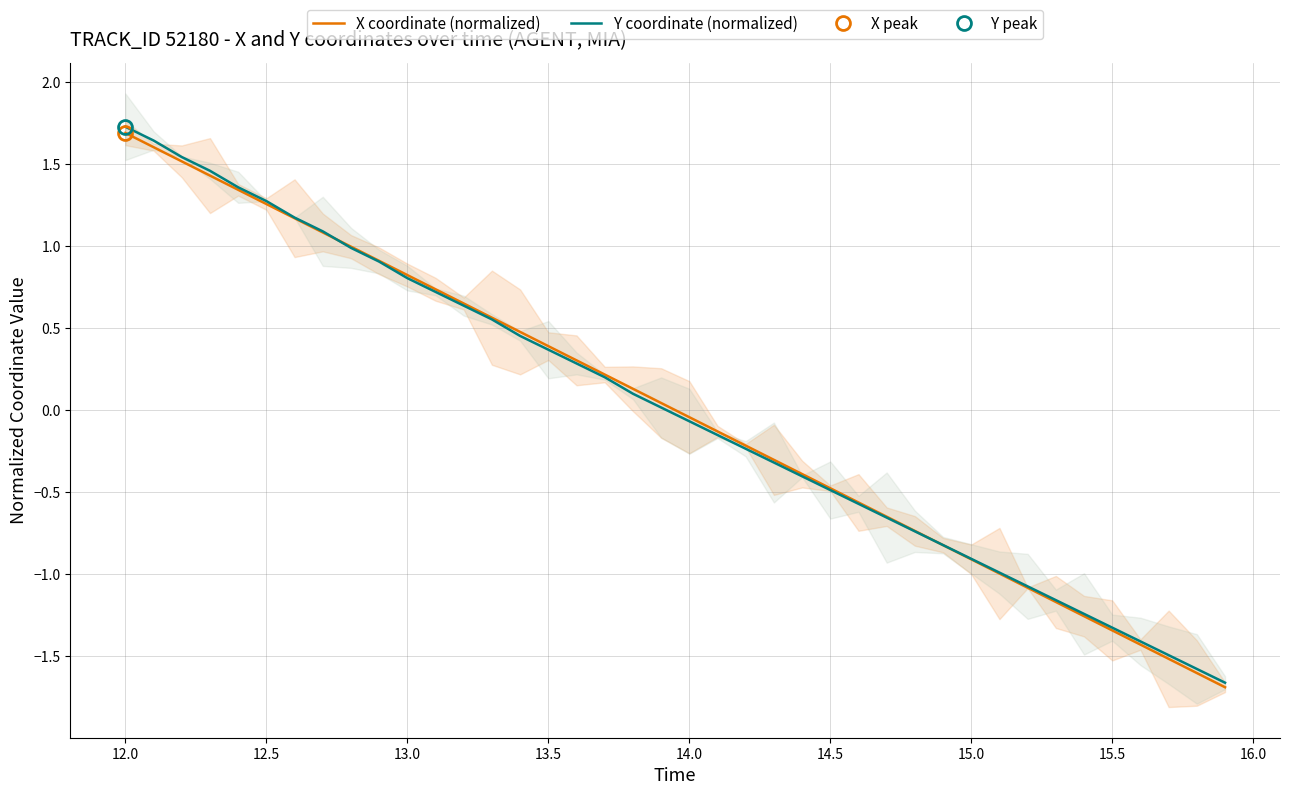

True or false: Y coordinate (normalized) has more than 0 points higher than both neighbors.

False